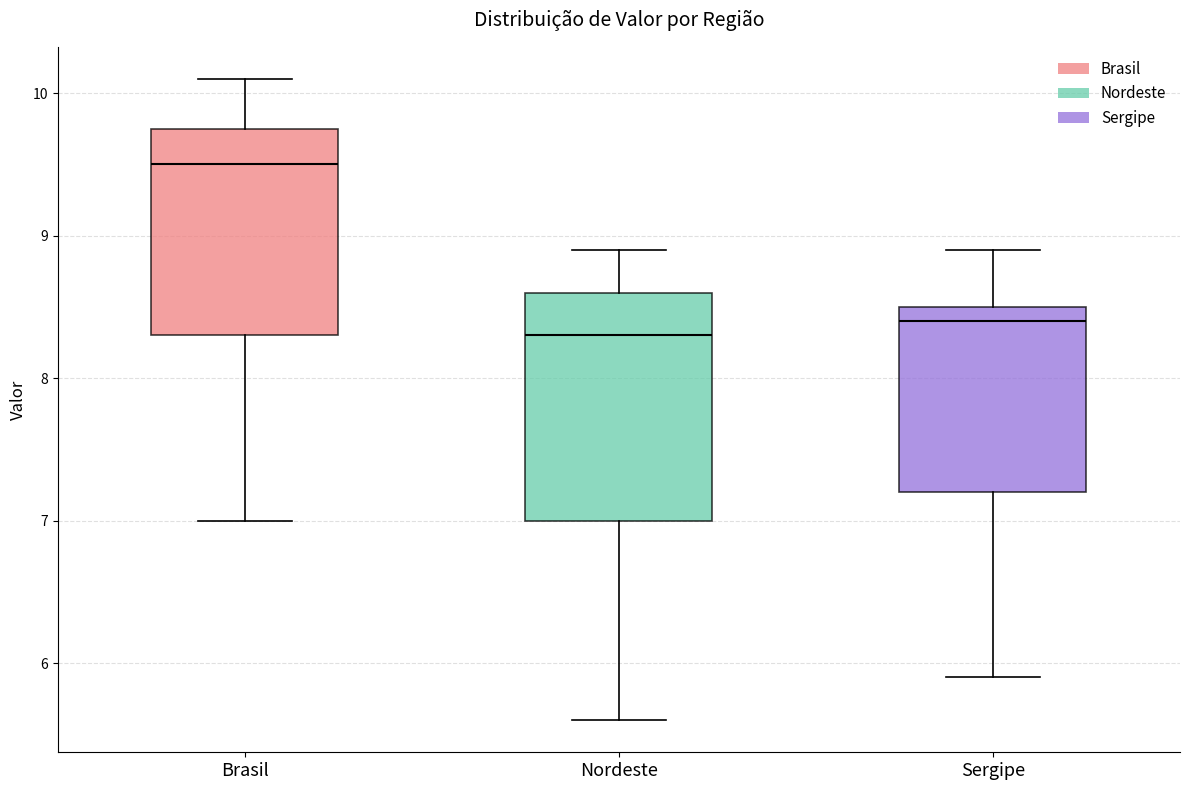

Reading left to right, transcribe this box plot: for each box, give where its median line is, the range the box spans, and where its two whiskers end, as read against the y-axis. The values are not printed on the chart, so give them approximately, as read against the axis.

Brasil: median 9.5, box 8.3 to 9.8, whiskers 7.0 to 10.1
Nordeste: median 8.3, box 7.0 to 8.6, whiskers 5.6 to 8.9
Sergipe: median 8.4, box 7.2 to 8.5, whiskers 5.9 to 8.9